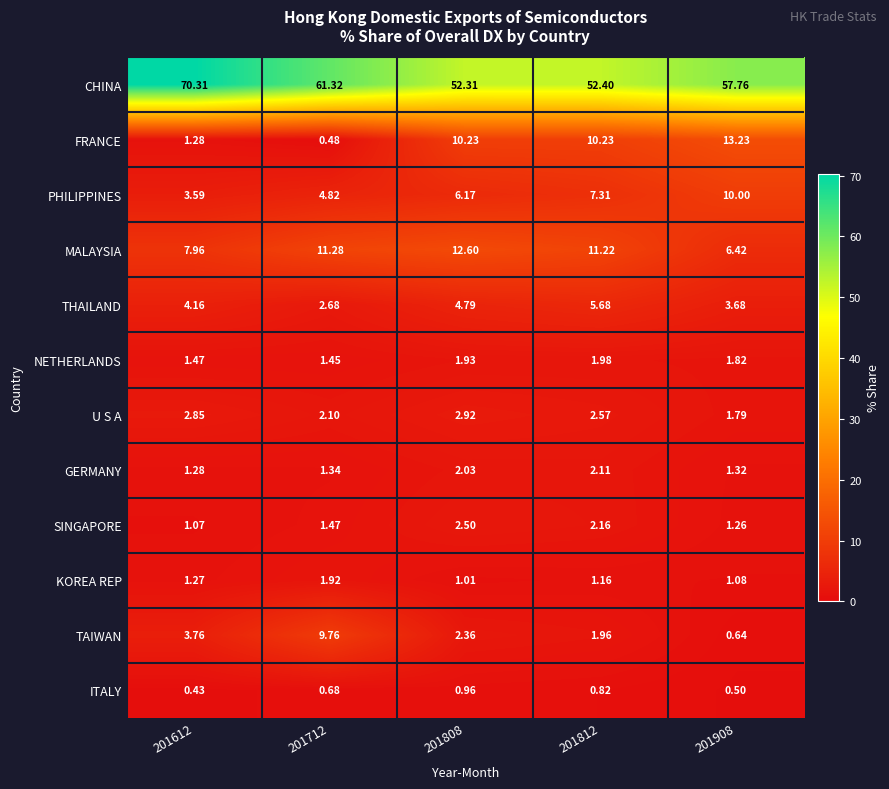

Which series has the largest total across all categories?

CHINA